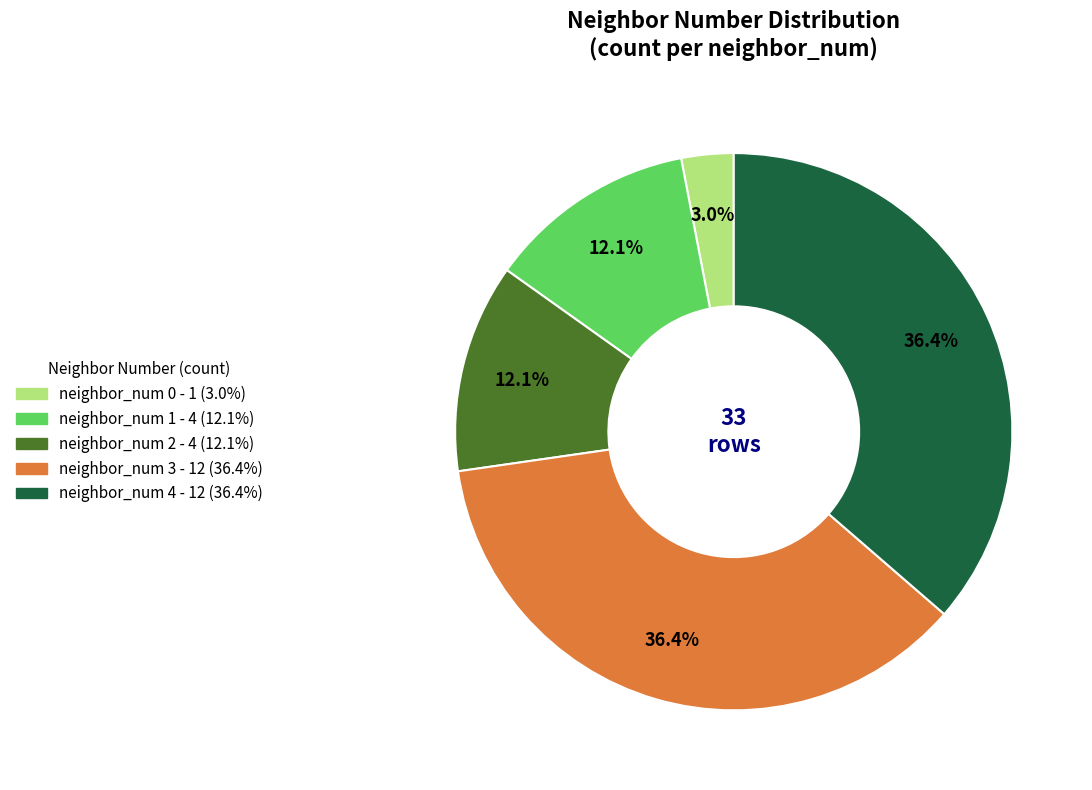

Does any single category account for the majority?

No